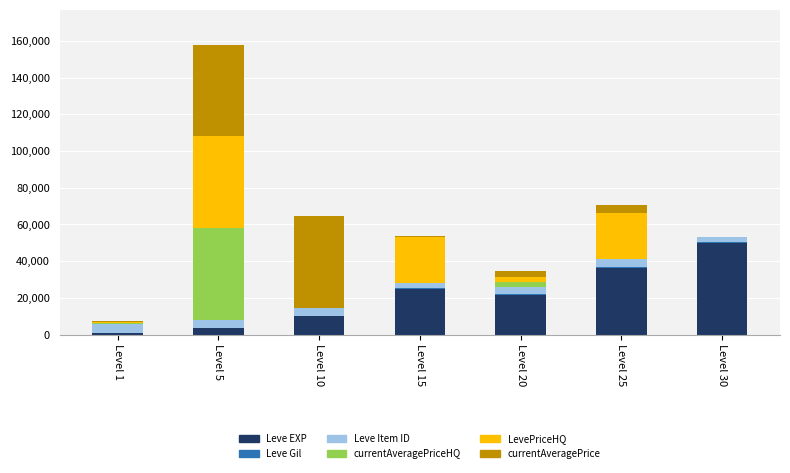

What is the maximum value for Leve EXP?

50000